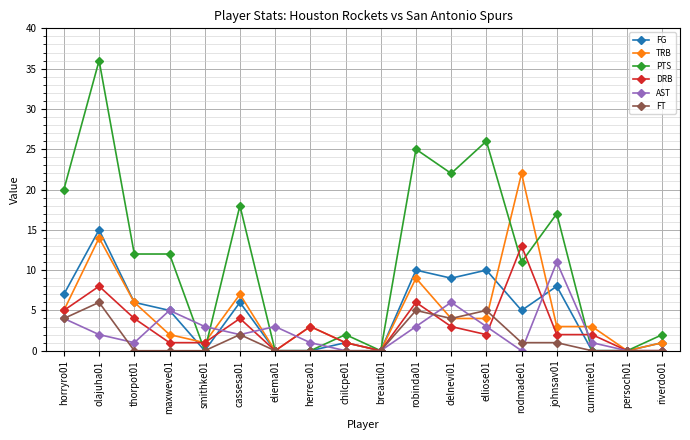

Rank the series by their maximum value, from lowest to highest.

FT, AST, DRB, FG, TRB, PTS